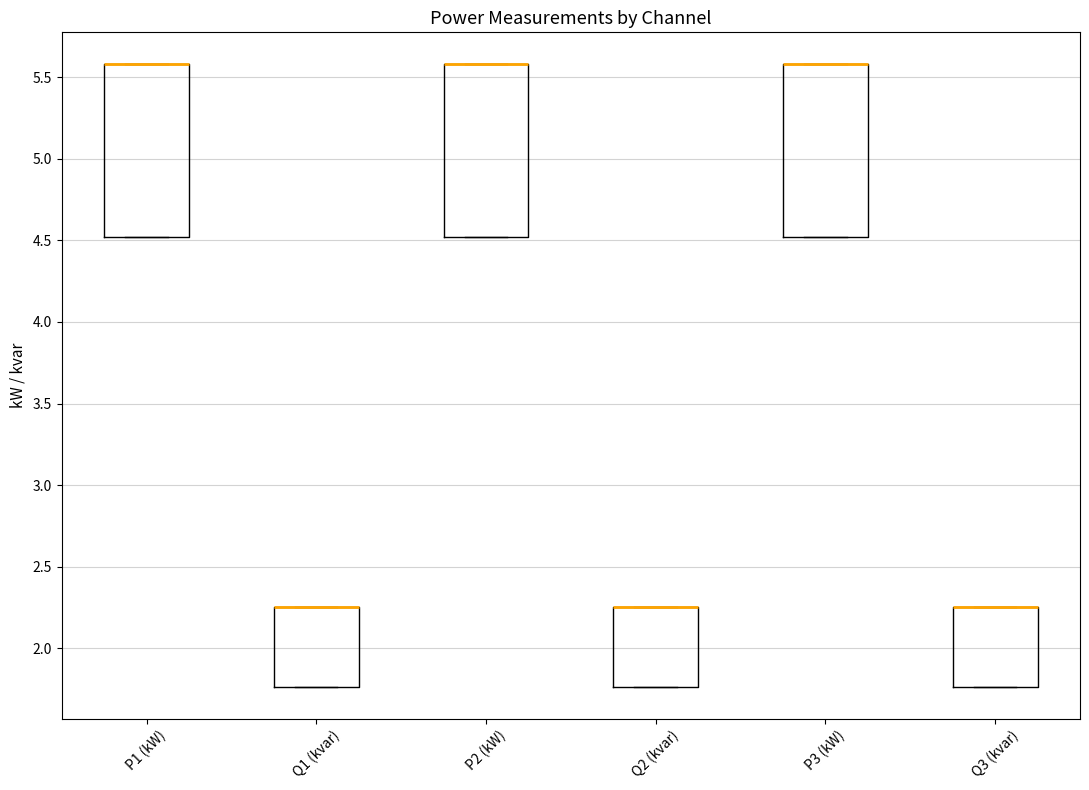

Reading left to right, transcribe this box plot: for each box, give where its median line is, the range the box spans, and where its two whiskers end, as read against the y-axis. The values are not printed on the chart, so give them approximately, as read against the axis.

P1 (kW): median 5.60 (drawn on the box's upper edge), box 4.50 to 5.60, whiskers 4.50 to 5.60
Q1 (kvar): median 2.25 (drawn on the box's upper edge), box 1.75 to 2.25, whiskers 1.75 to 2.25
P2 (kW): median 5.60 (drawn on the box's upper edge), box 4.50 to 5.60, whiskers 4.50 to 5.60
Q2 (kvar): median 2.25 (drawn on the box's upper edge), box 1.75 to 2.25, whiskers 1.75 to 2.25
P3 (kW): median 5.60 (drawn on the box's upper edge), box 4.50 to 5.60, whiskers 4.50 to 5.60
Q3 (kvar): median 2.25 (drawn on the box's upper edge), box 1.75 to 2.25, whiskers 1.75 to 2.25